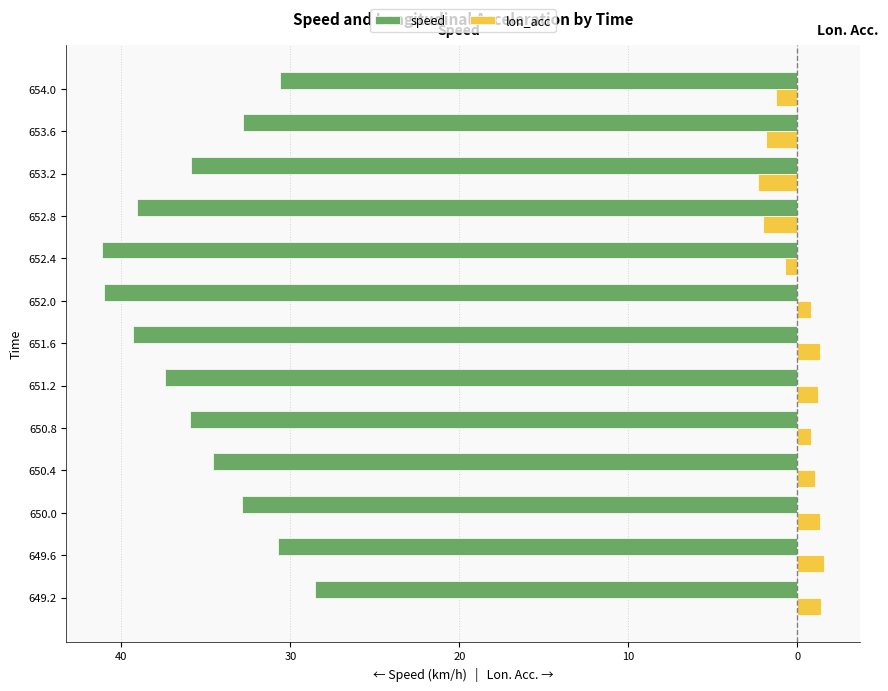

What are all the series names shown in the legend?

speed, lon_acc